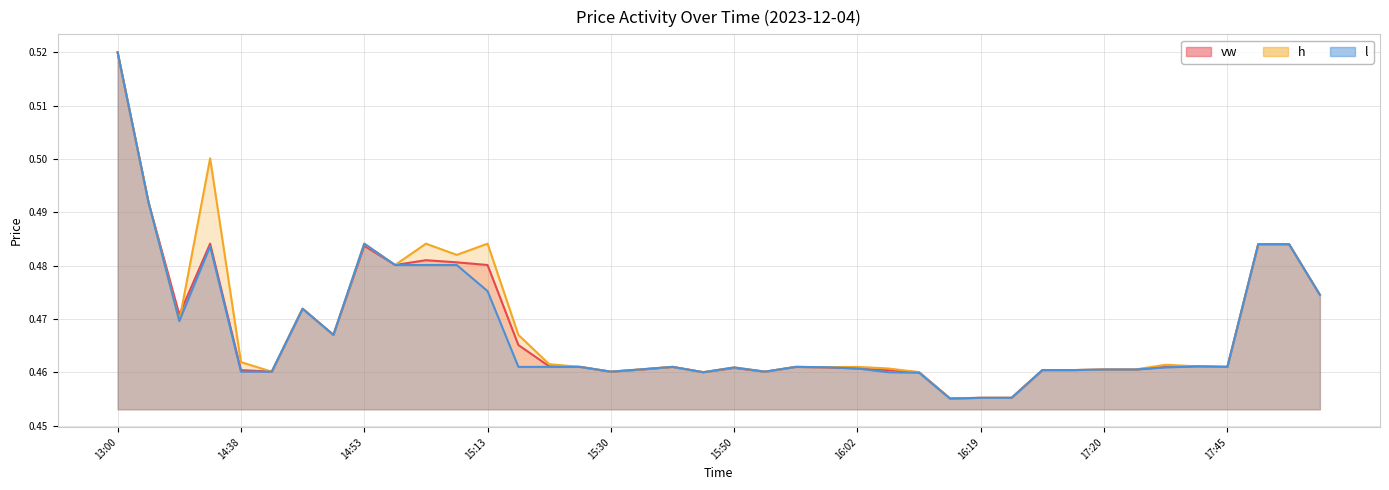

True or false: h has more than 0 points higher than both neighbors.

True